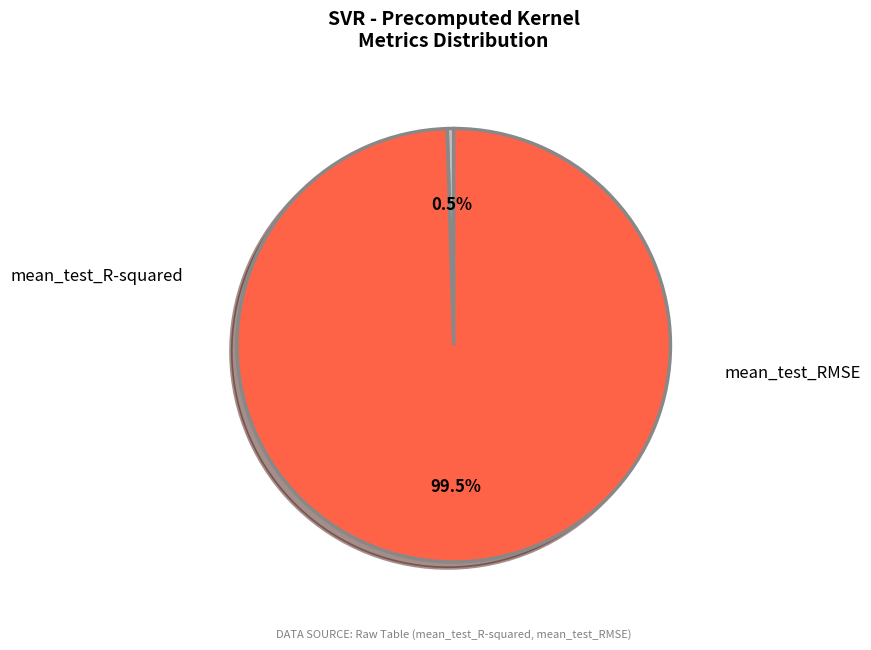

Between mean_test_R-squared and mean_test_RMSE, which is larger?

mean_test_RMSE